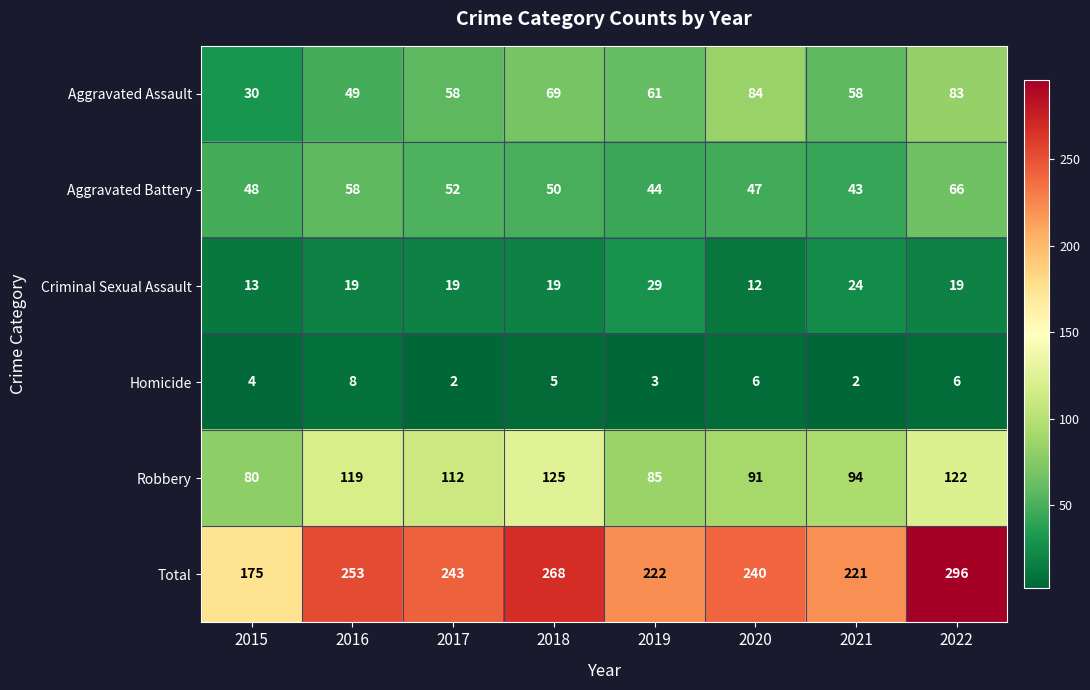

What is the difference between the Aggravated Assault values at 2018 and 2022?

14